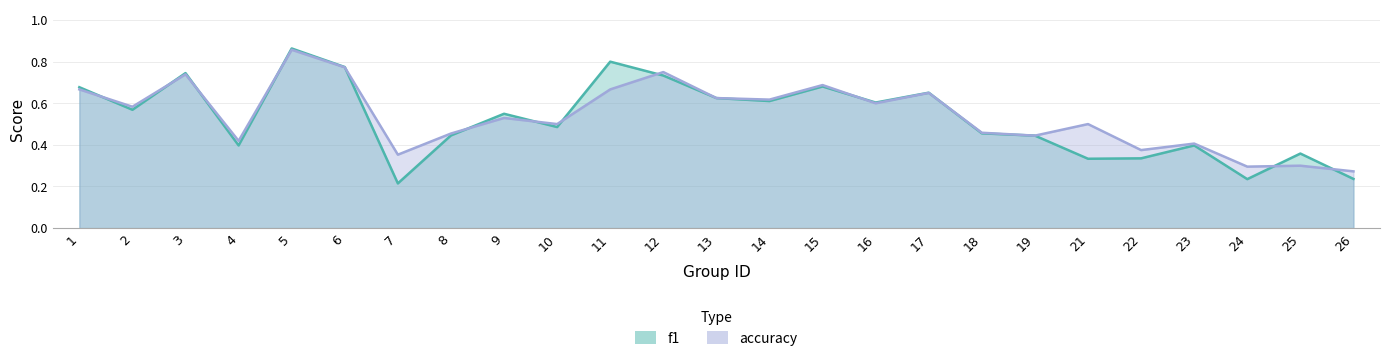

The value of f1 at 12 is 1.2. True or false?

False